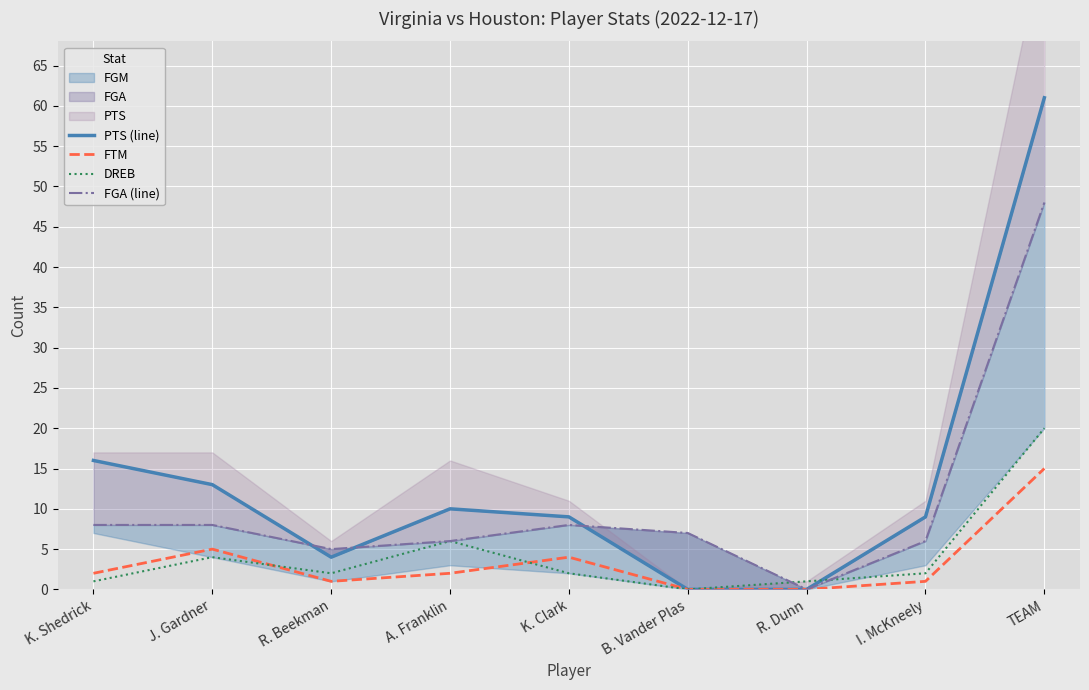

At which category does FTM reach its first local peak?

J. Gardner